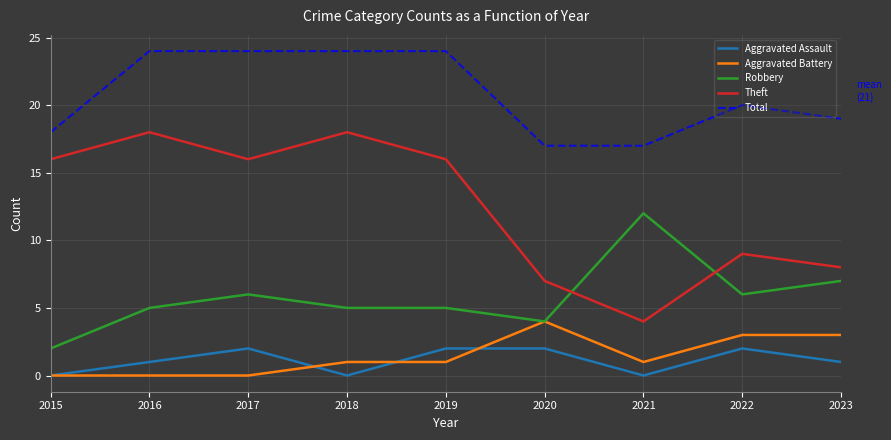

What is the difference between the maximum and minimum values in the Total series?

7